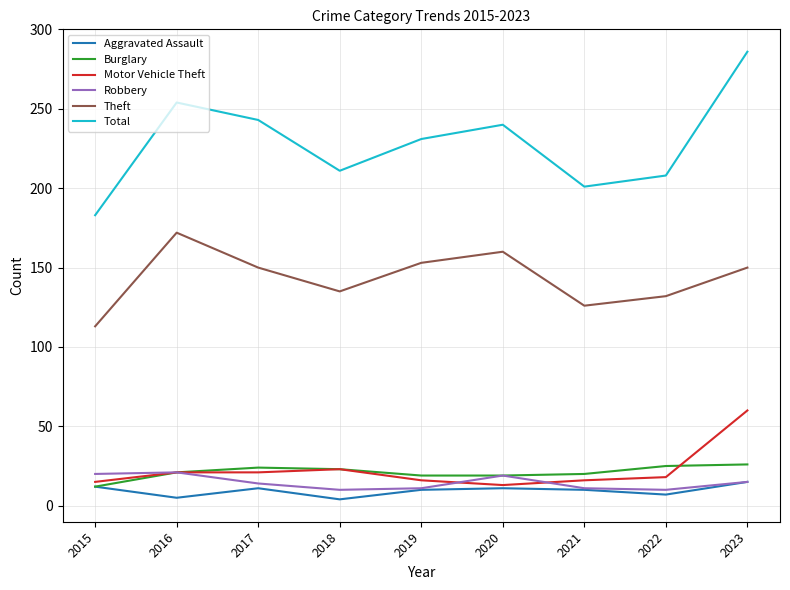

Is it true that Aggravated Assault equals 12 at 2015?

True